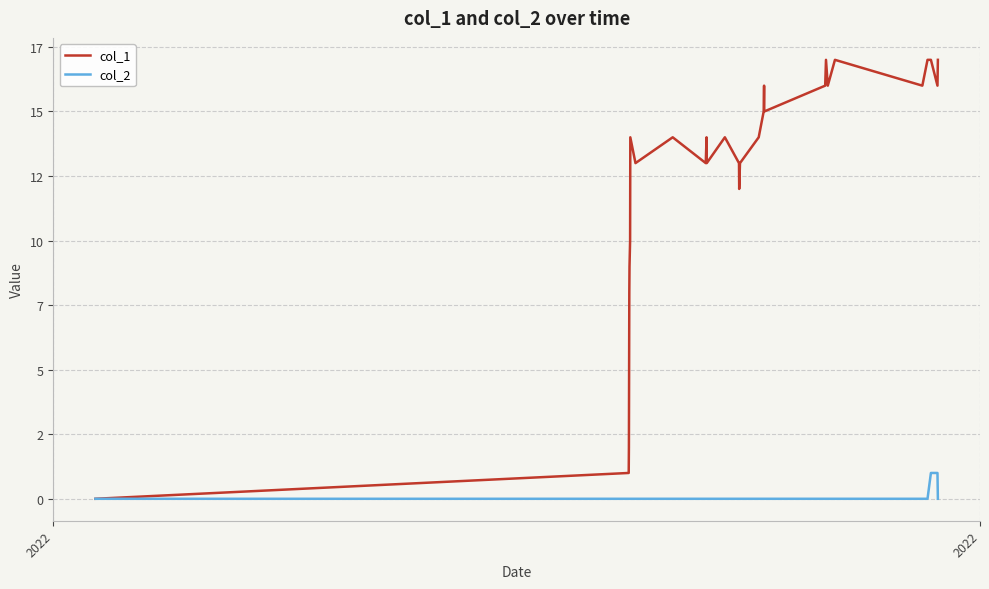

Rank the series by their maximum value, from highest to lowest.

col_1, col_2